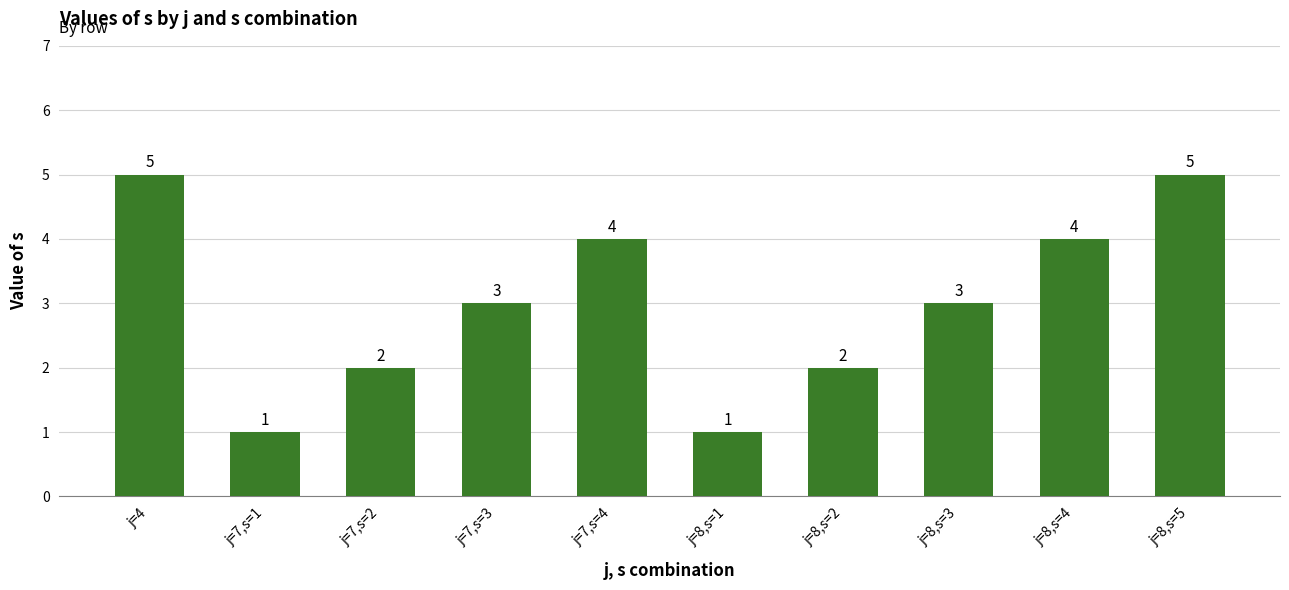

What is the change in value from j=4 to j=7,s=3?

-2